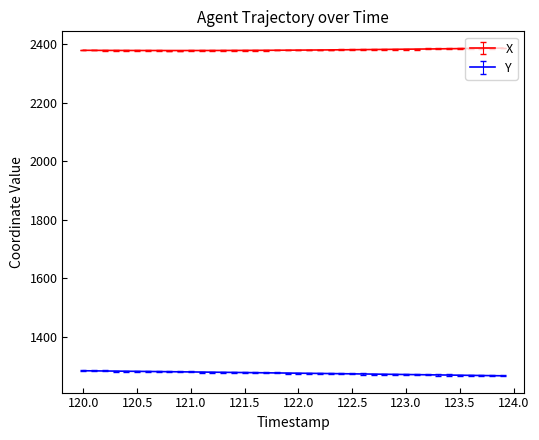

What is the difference between the second highest and second lowest values in the X series?

7.9